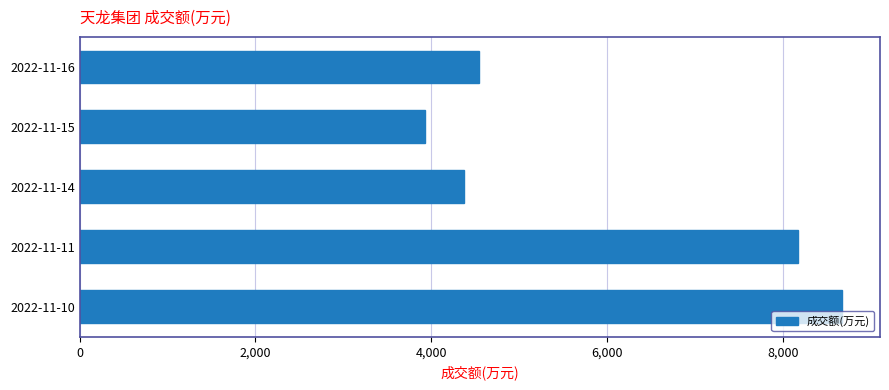

The value at 2022-11-16 is 4537. True or false?

True